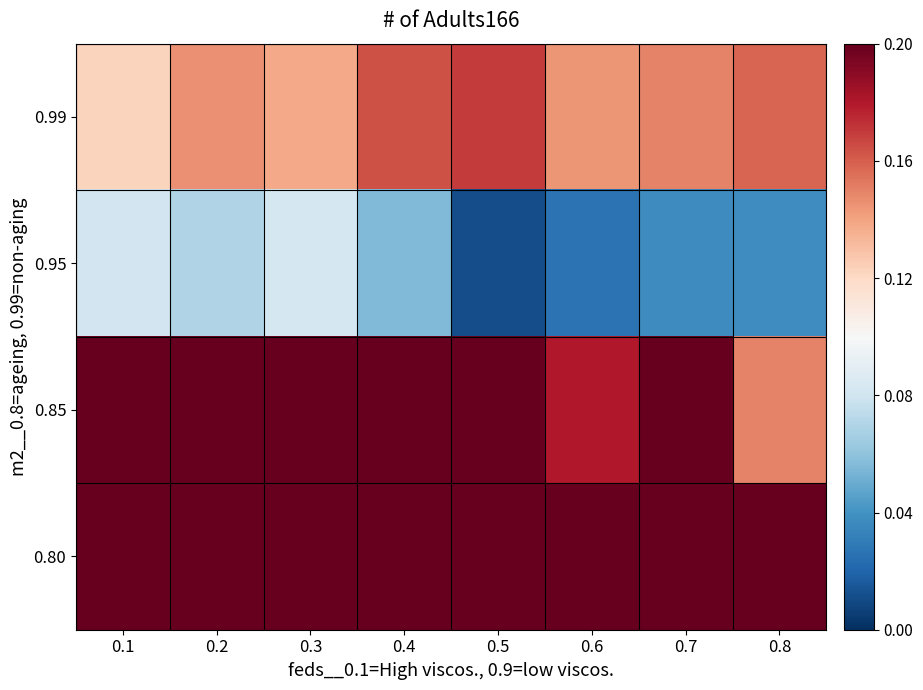

How many series are shown in this chart?

4